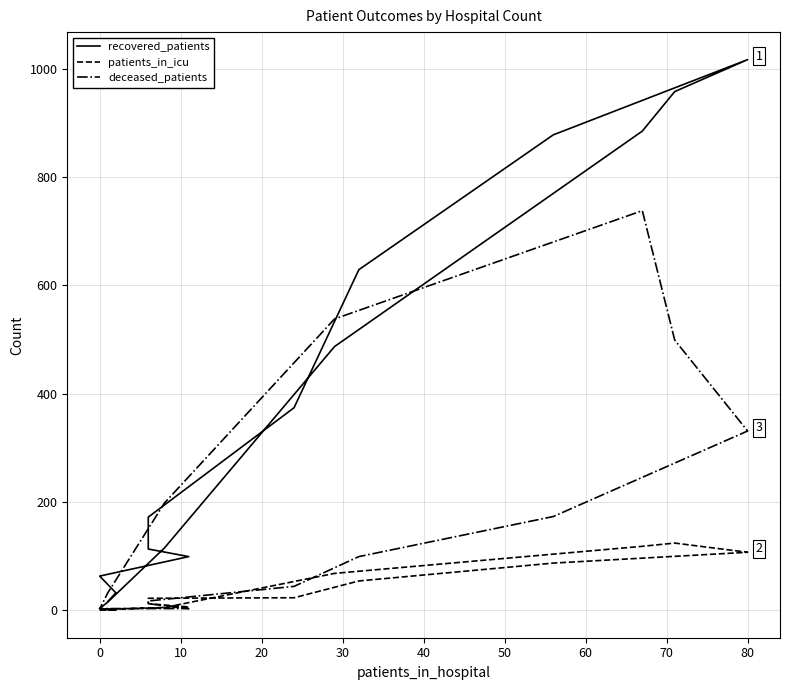

What are all the series names shown in the legend?

recovered_patients, patients_in_icu, deceased_patients